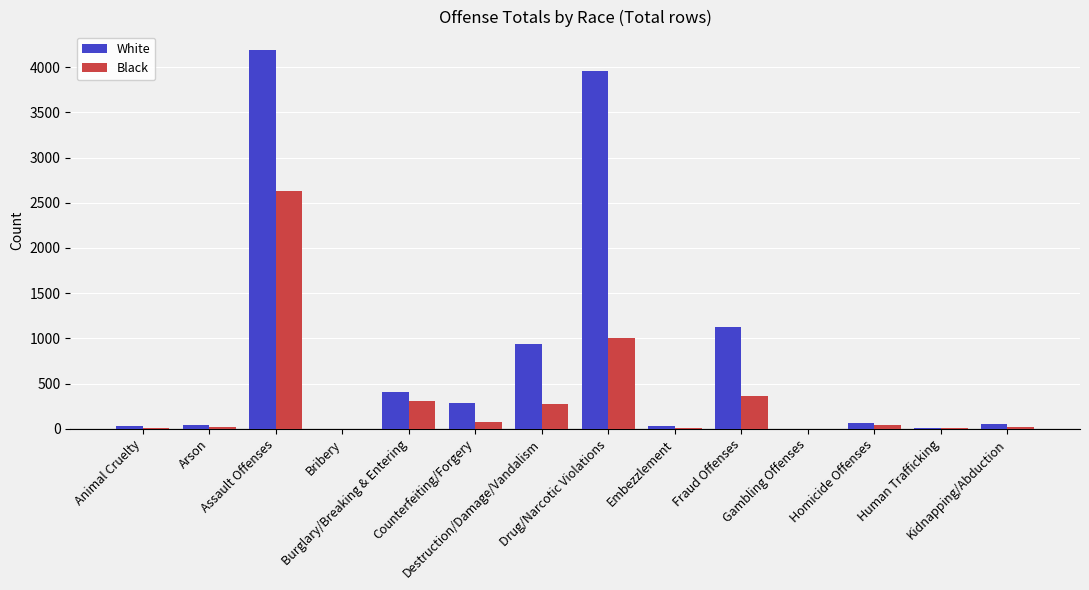

At which category is the sum across all series the highest?

Assault Offenses